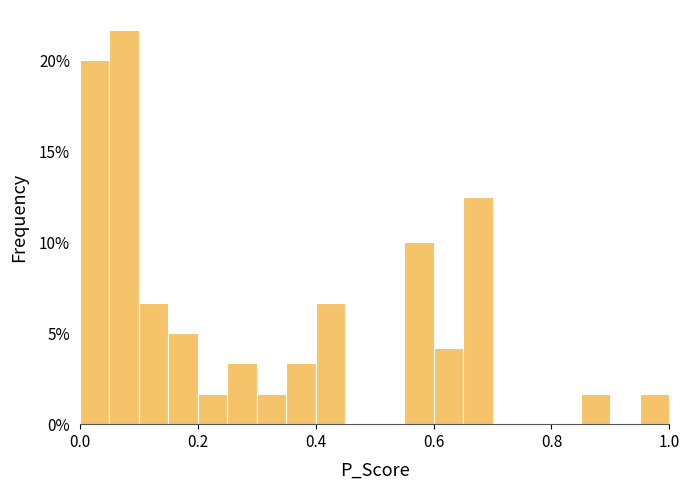

Read against the x-axis, roughly where is the centre of the tallest bar?

0.08